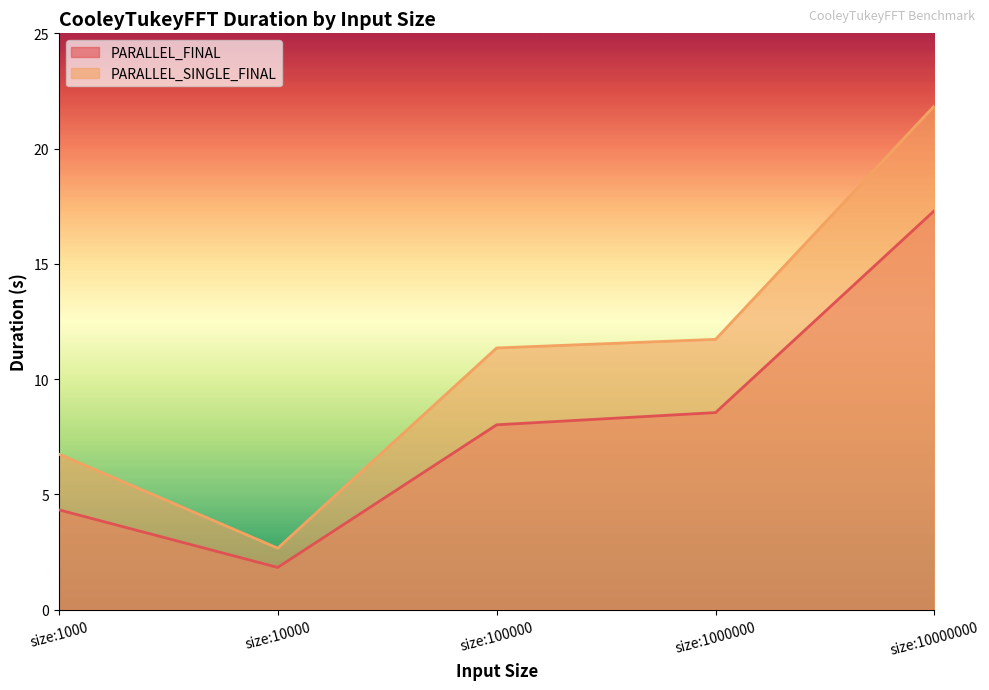

Does the chart display data point markers on the line(s)?

No